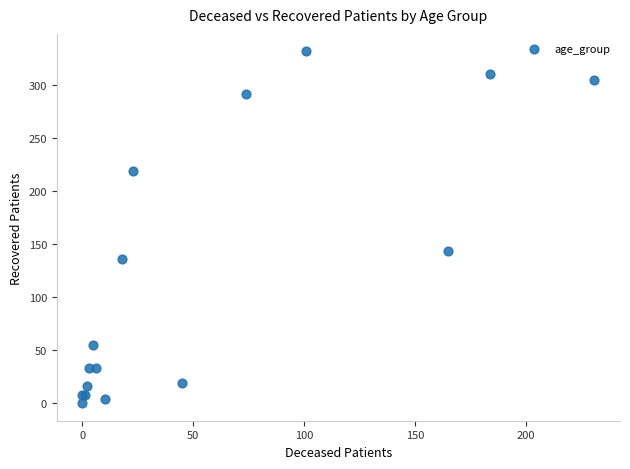

What Y value in the scatter plot is closest to 166?

144